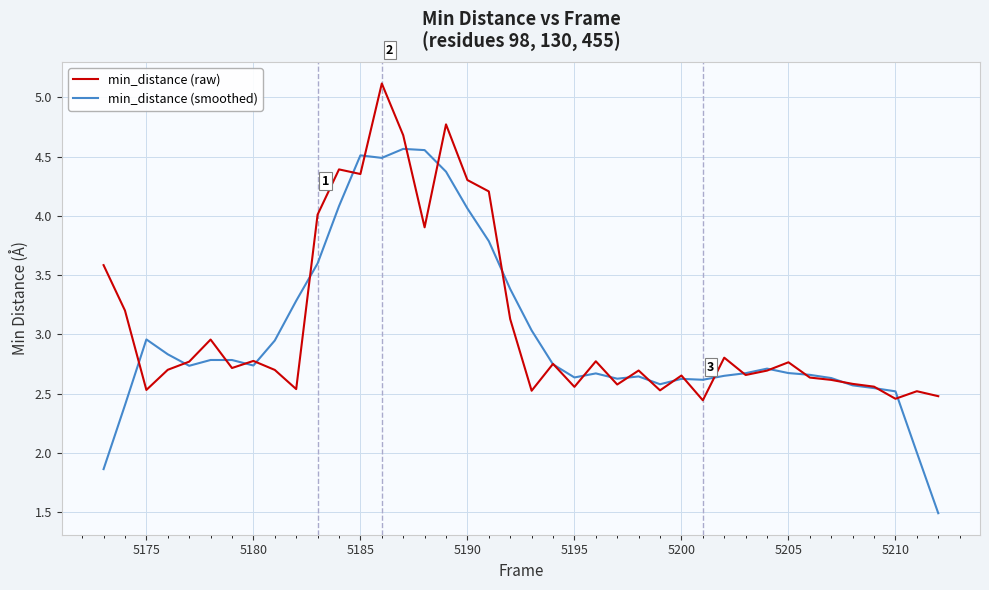

What are all the series names shown in the legend?

min_distance (raw), min_distance (smoothed)